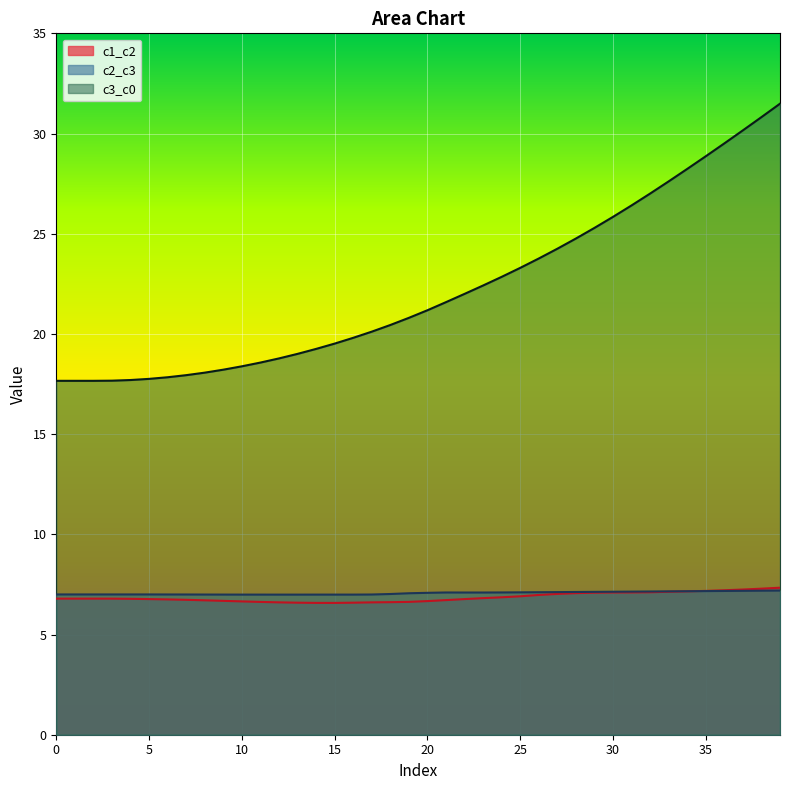

Rank the series by their maximum value, from highest to lowest.

c3_c0, c1_c2, c2_c3